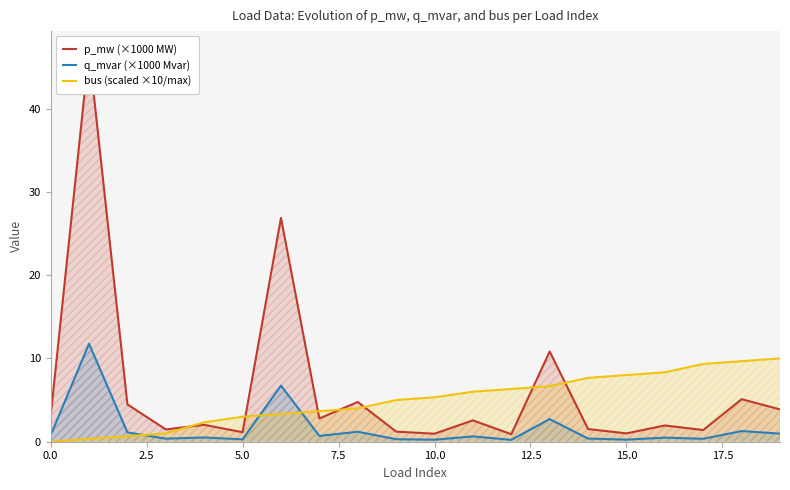

In q_mvar (×1000 Mvar), how many points are lower than both neighbors (excluding endpoints)?

7